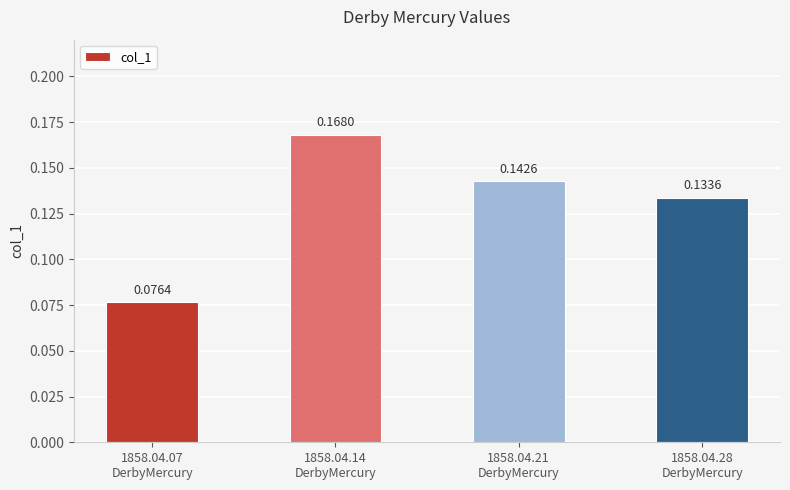

What is the label of the 2nd bar from the right?

1858.04.21
DerbyMercury